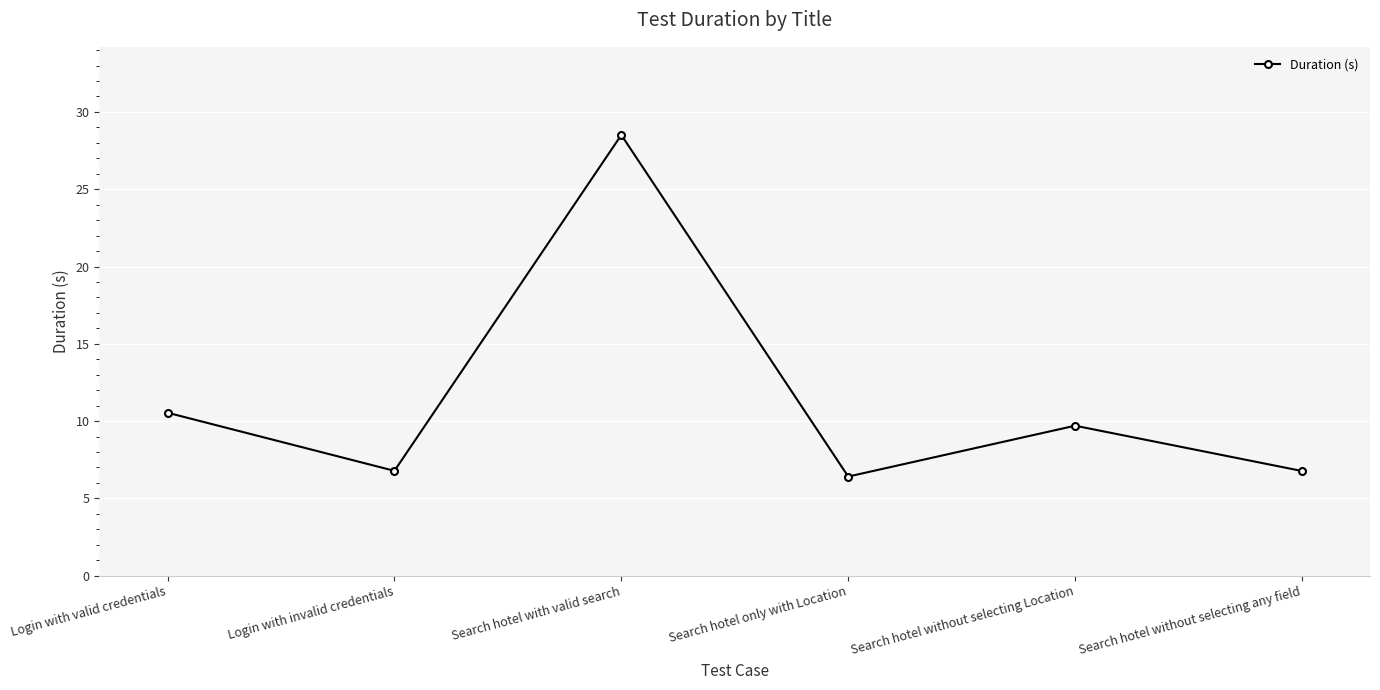

What is the label of the 5th point from the right?

Login with invalid credentials